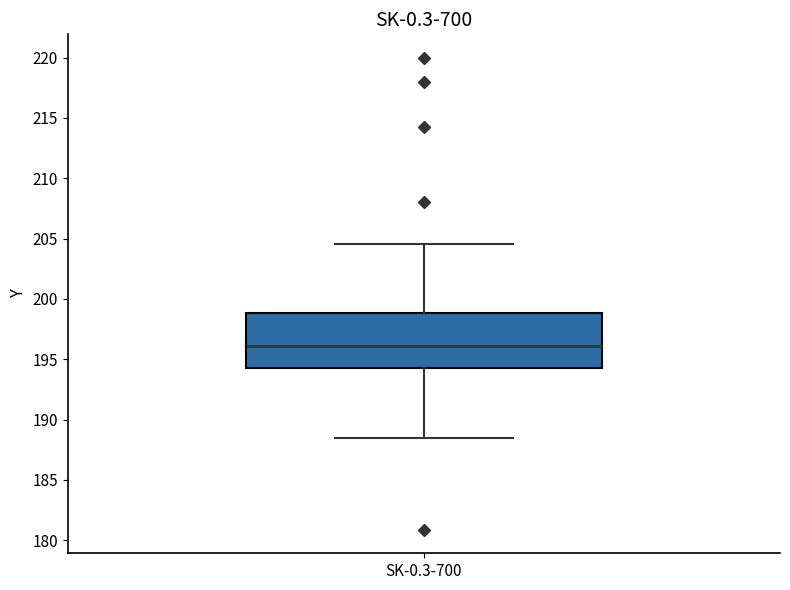

Where does the median line of the box for SK-0.3-700 sit on the y-axis? The values are not printed on the chart, so give them approximately, as read against the axis.

196.0